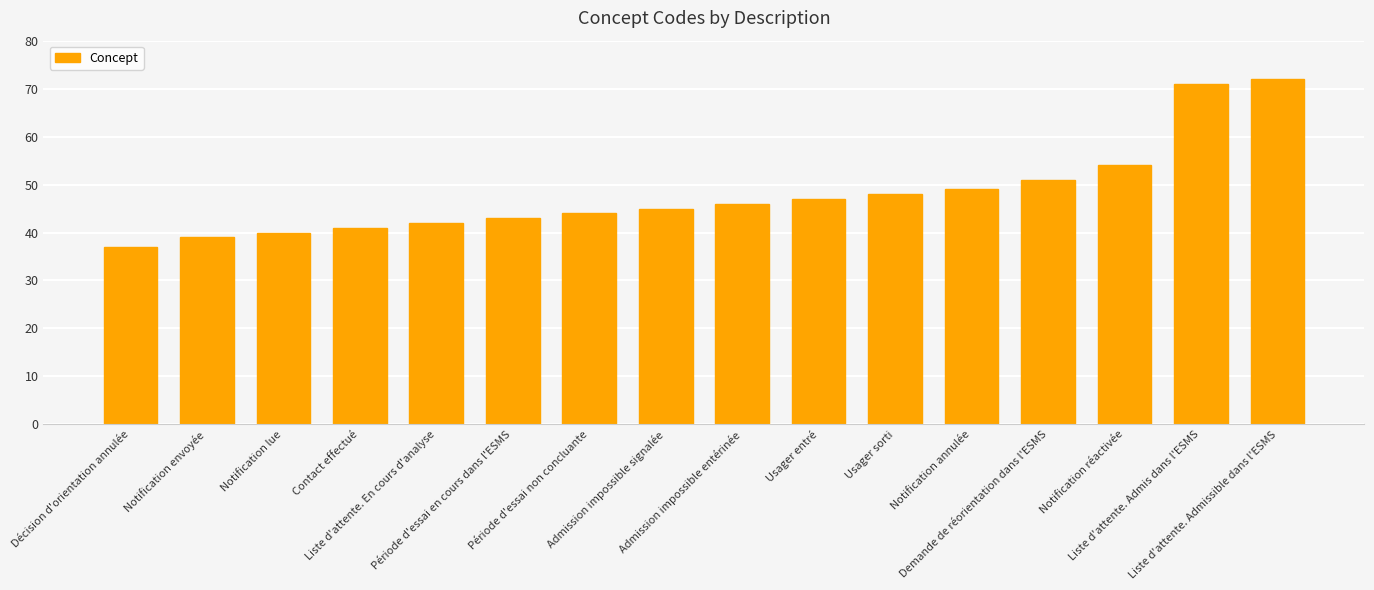

Reading left to right, list all the values displayed in this chart.

Décision d'orientation annulée=37	Notification envoyée=39	Notification lue=40	Contact effectué=41	Liste d'attente. En cours d'analyse=42	Période d'essai en cours dans l'ESMS=43	Période d'essai non concluante=44	Admission impossible signalée=45	Admission impossible entérinée=46	Usager entré=47	Usager sorti=48	Notification annulée=49	Demande de réorientation dans l'ESMS=51	Notification réactivée=54	Liste d'attente. Admis dans l'ESMS=71	Liste d'attente. Admissible dans l'ESMS=72